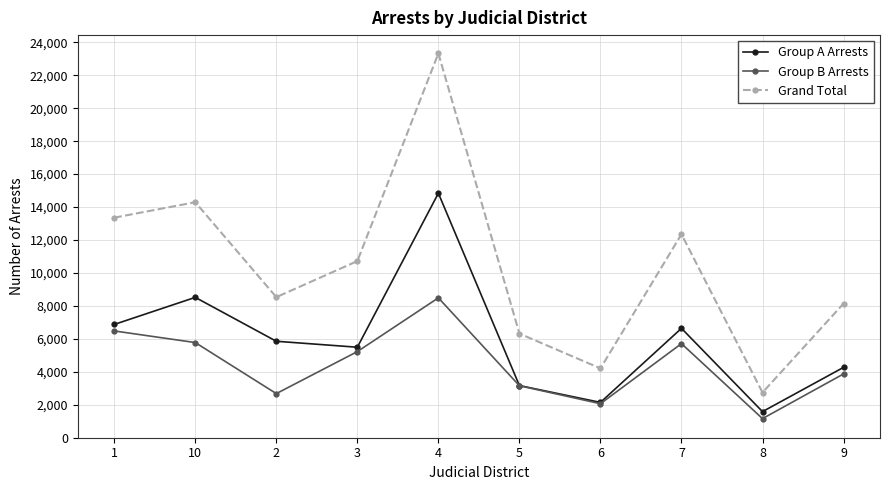

What is the minimum value shown in the chart?

1160